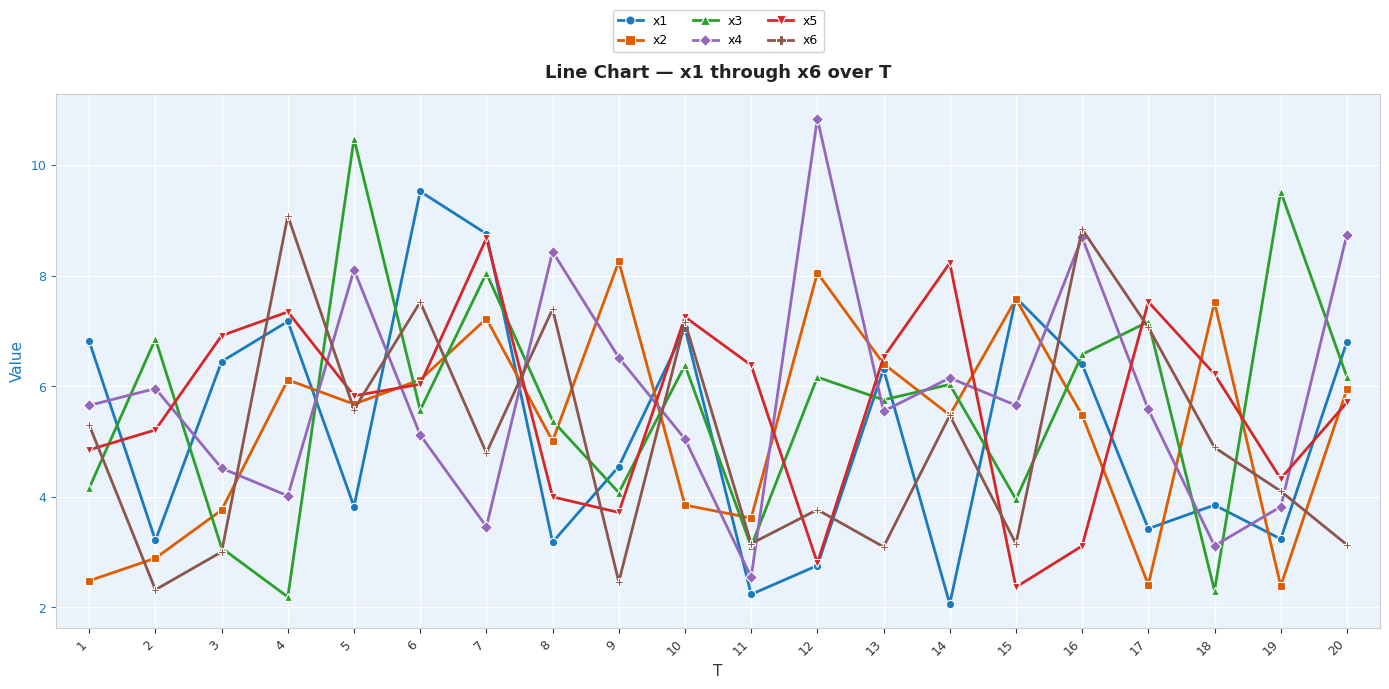

True or false: x1 and x6 cross at least once.

True